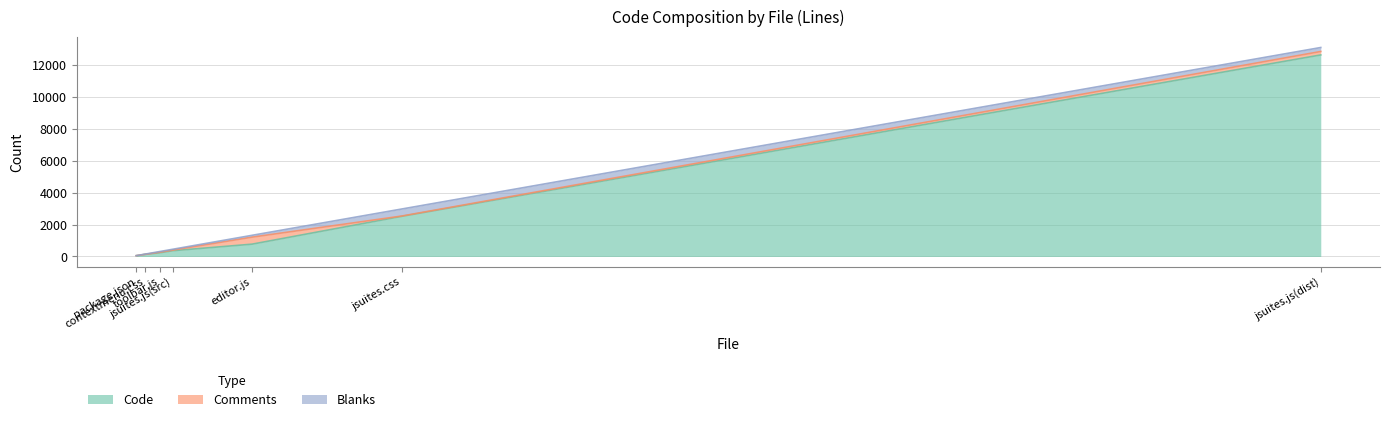

At how many categories does at least one series exceed 593?

3